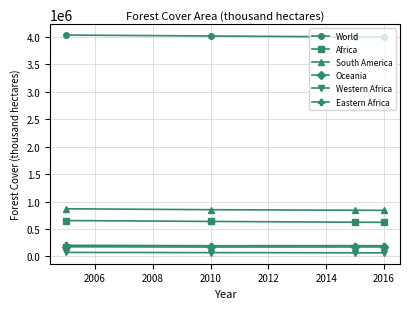

Count the number of data series in this chart.

6